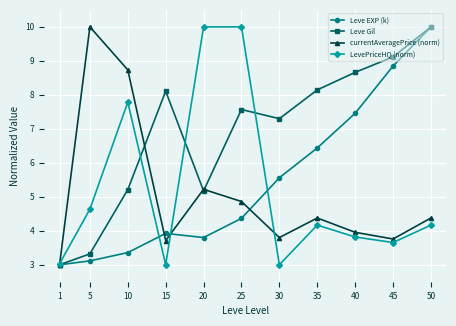

What is the value of the Leve Gil point at the 7th from the left?

7.3